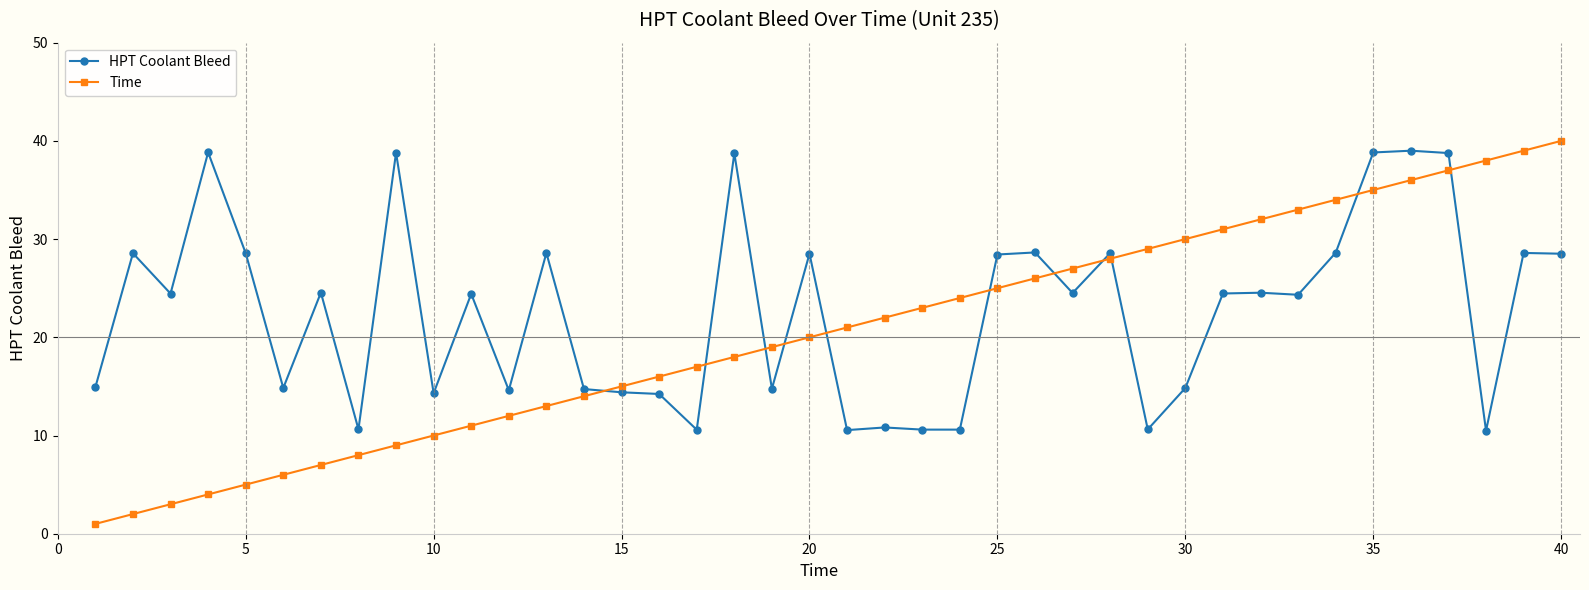

Rank the series by their average value, from lowest to highest.

Time, HPT Coolant Bleed